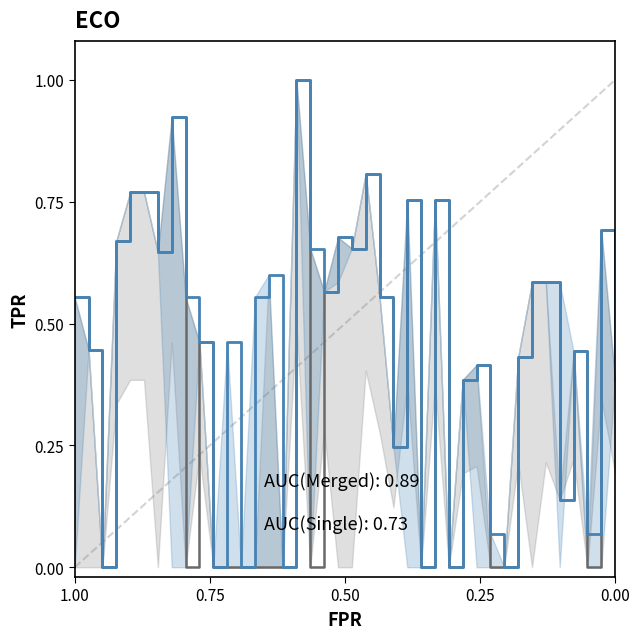

What is the maximum value shown in the chart?

1.0